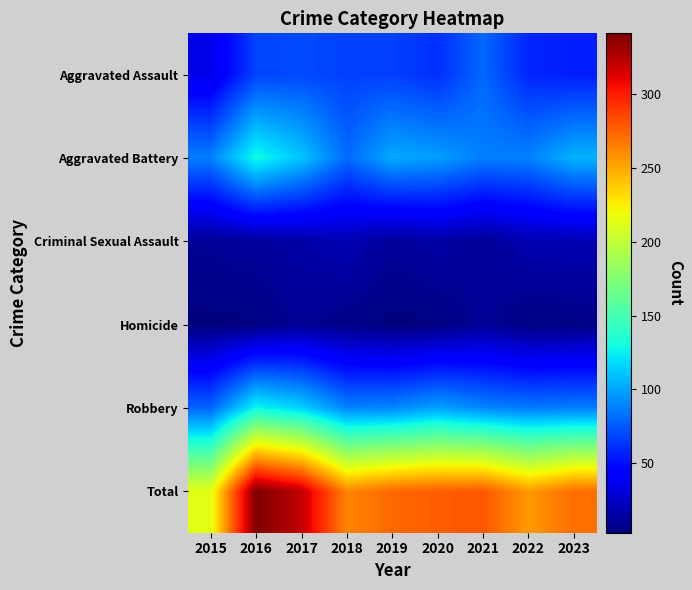

Rank the series at 2022 from highest to lowest value.

Total, Aggravated Battery, Robbery, Aggravated Assault, Criminal Sexual Assault, Homicide